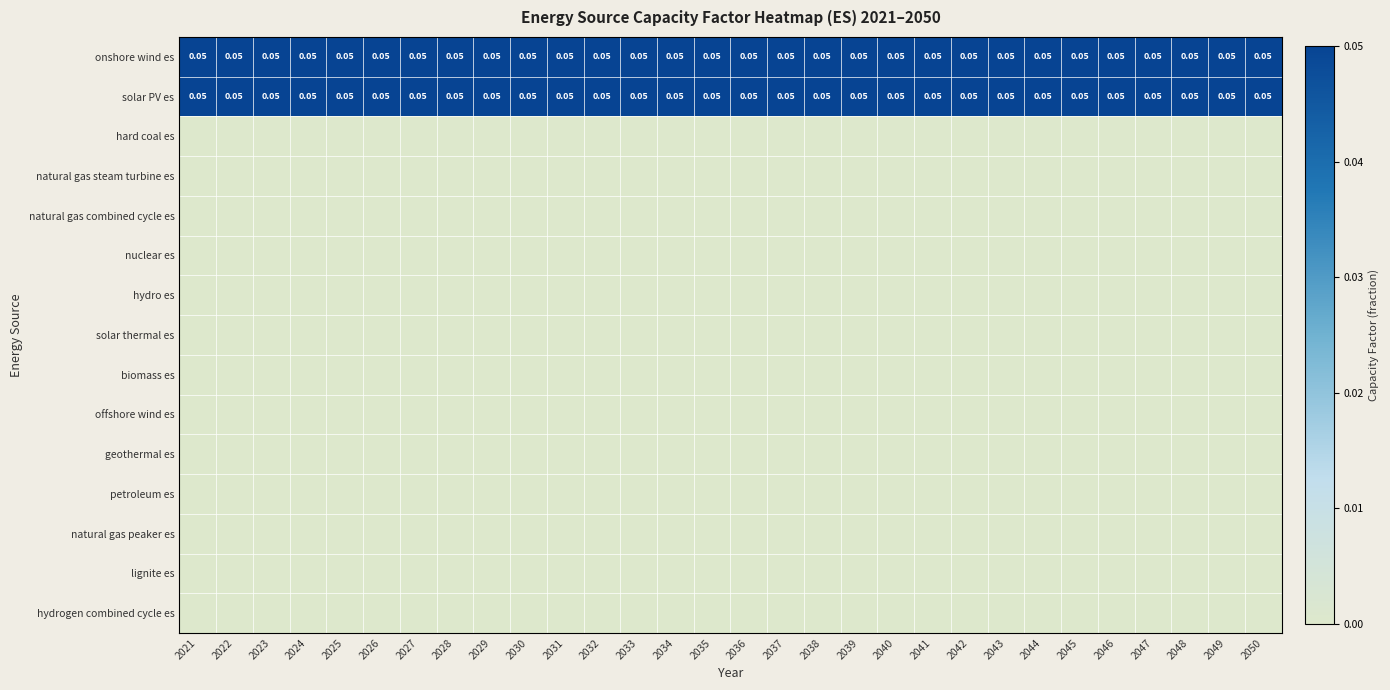

What is the difference between the highest and lowest values at 2043?

0.1